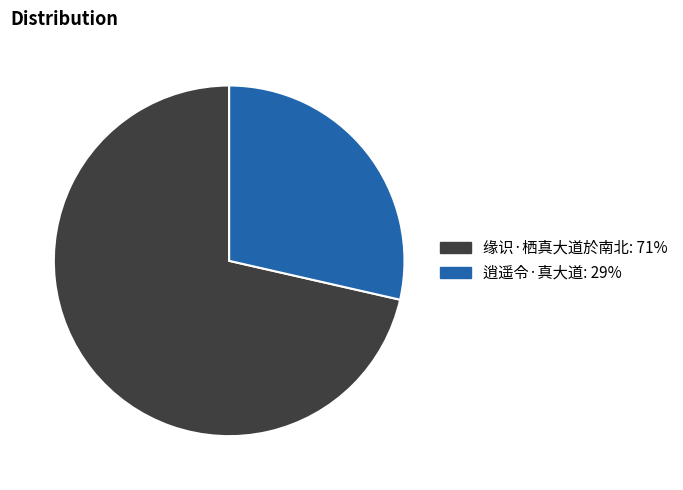

What is the majority slice?

缘识·栖真大道於南北